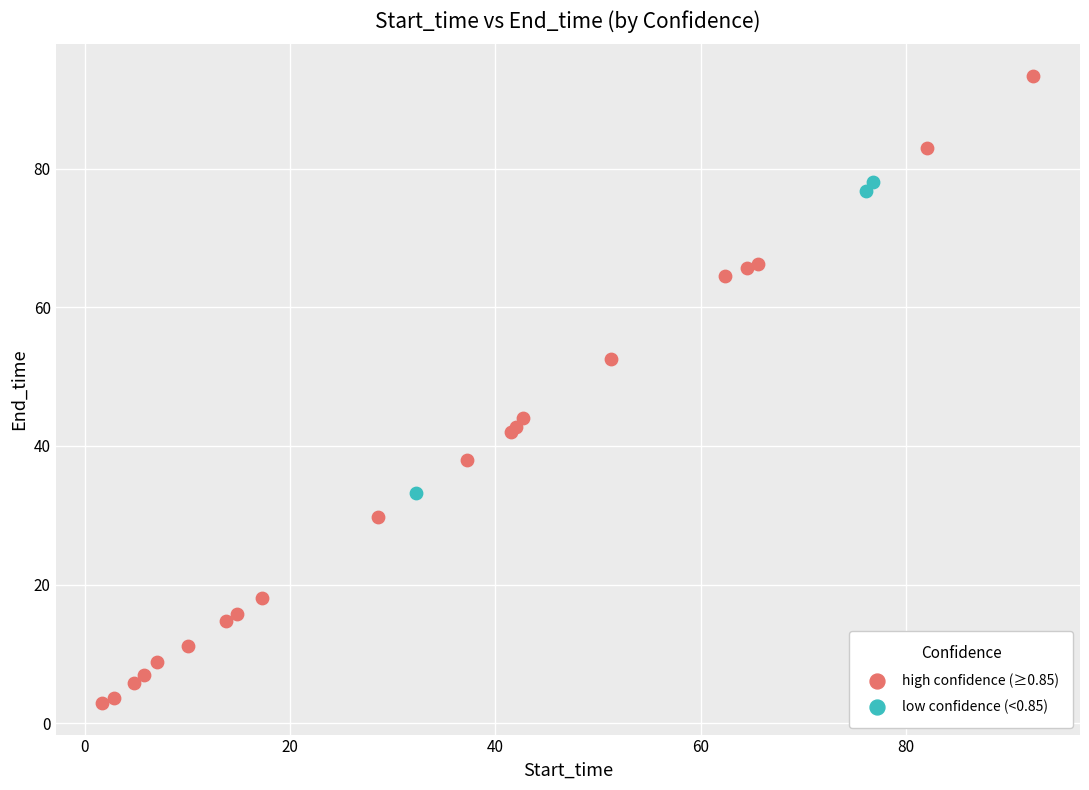

Which series reaches the maximum Y coordinate?

high confidence (≥0.85)